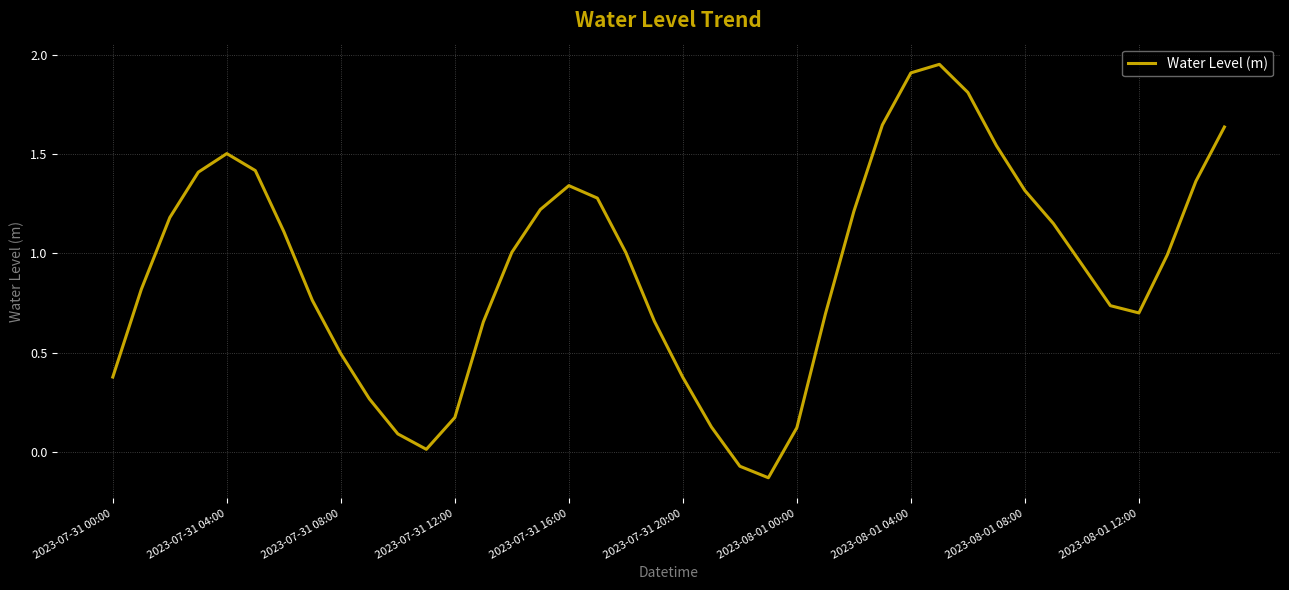

What is the difference between the maximum and minimum values?

2.1